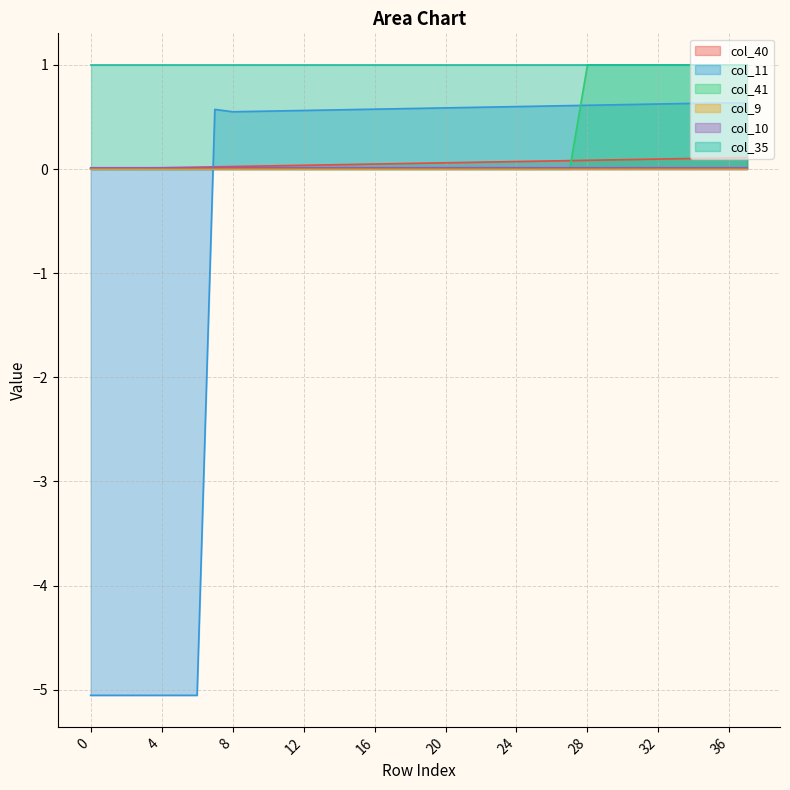

List the labels in order of col_10 value, smallest first.

0, 1, 2, 3, 4, 5, 6, 35, 36, 37, 34, 33, 32, 31, 30, 29, 28, 27, 26, 25, 24, 23, 22, 21, 20, 19, 18, 17, 16, 15, 14, 13, 12, 11, 10, 9, 7, 8